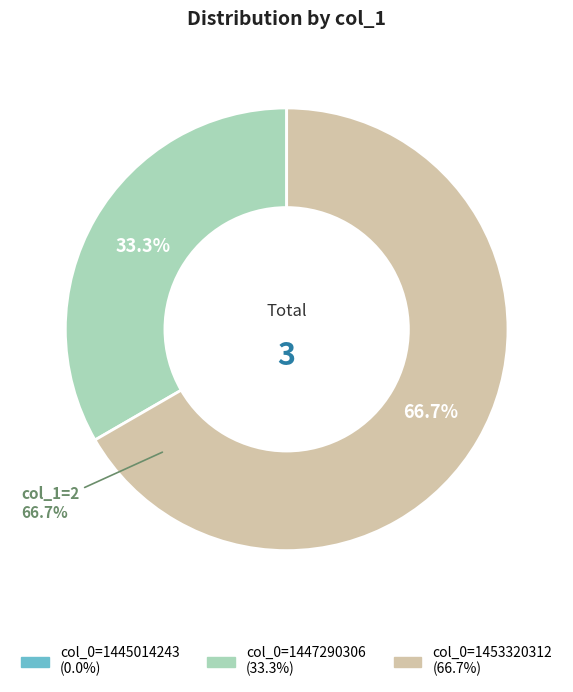

Which category has the biggest portion of the pie?

col_0=1453320312